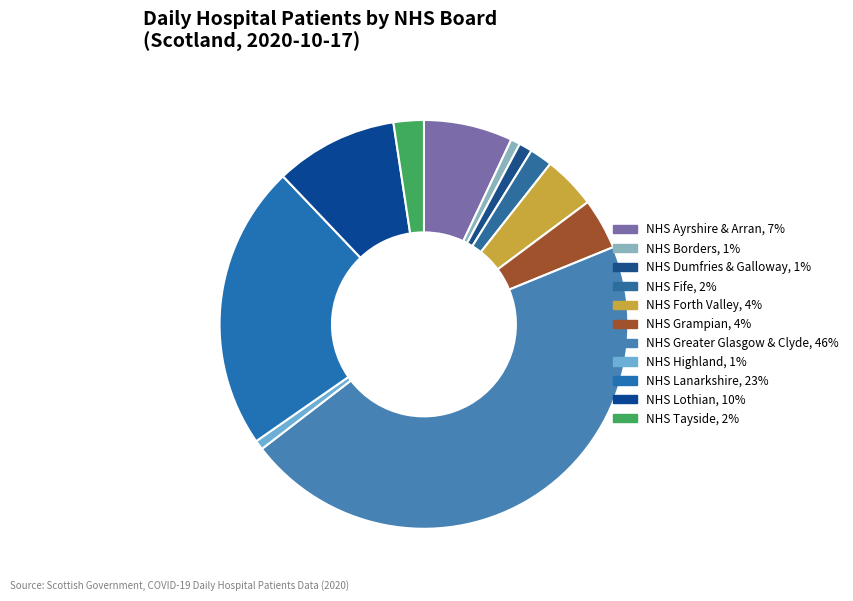

What is the smallest slice in the pie chart?

NHS Borders